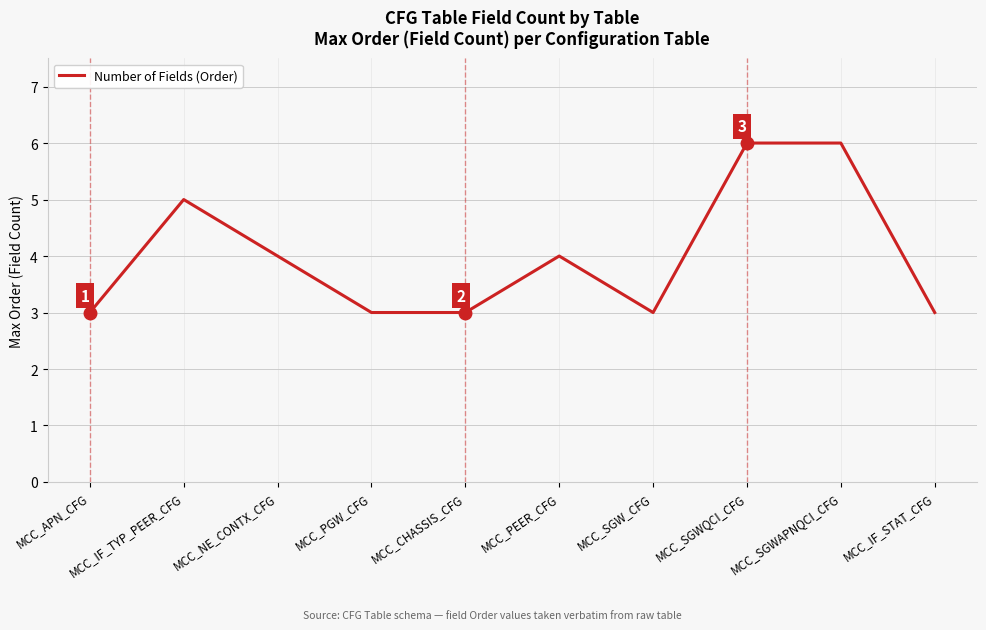

Between MCC_SGWAPNQCI_CFG and MCC_SGW_CFG, which is larger?

MCC_SGWAPNQCI_CFG